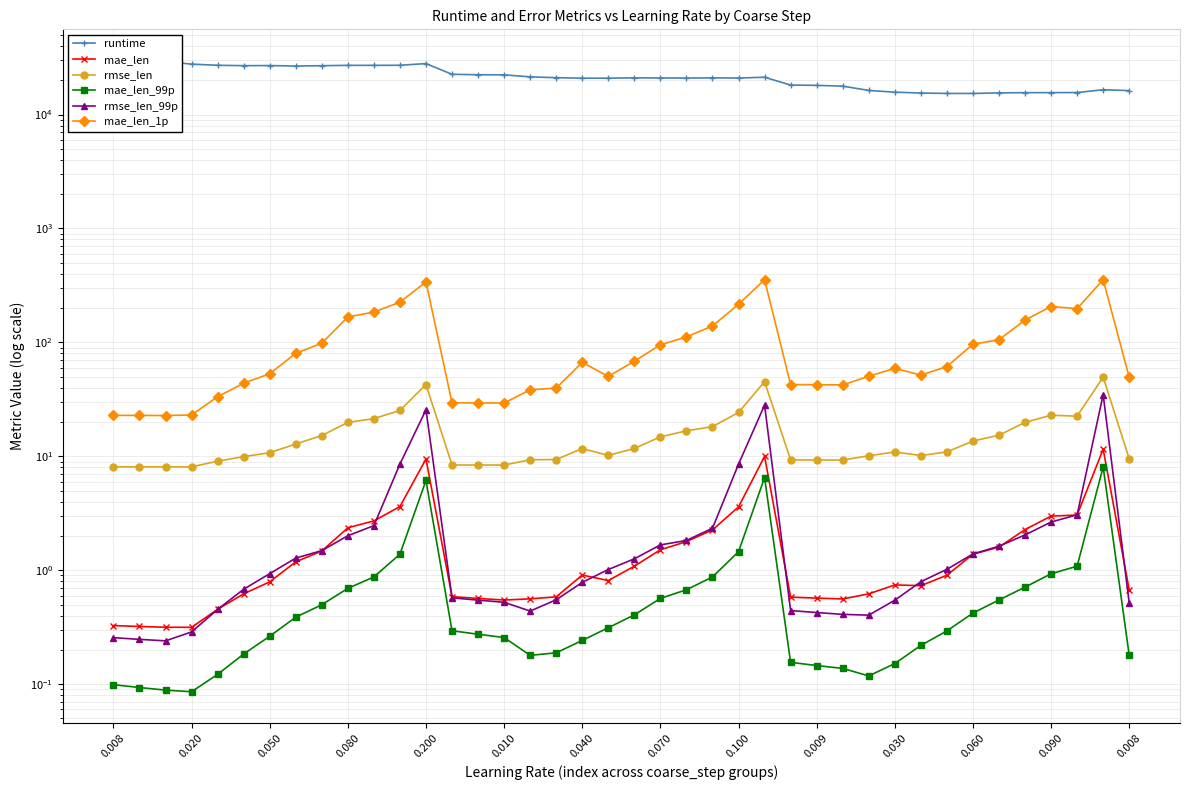

Count the number of categories in the chart.

40